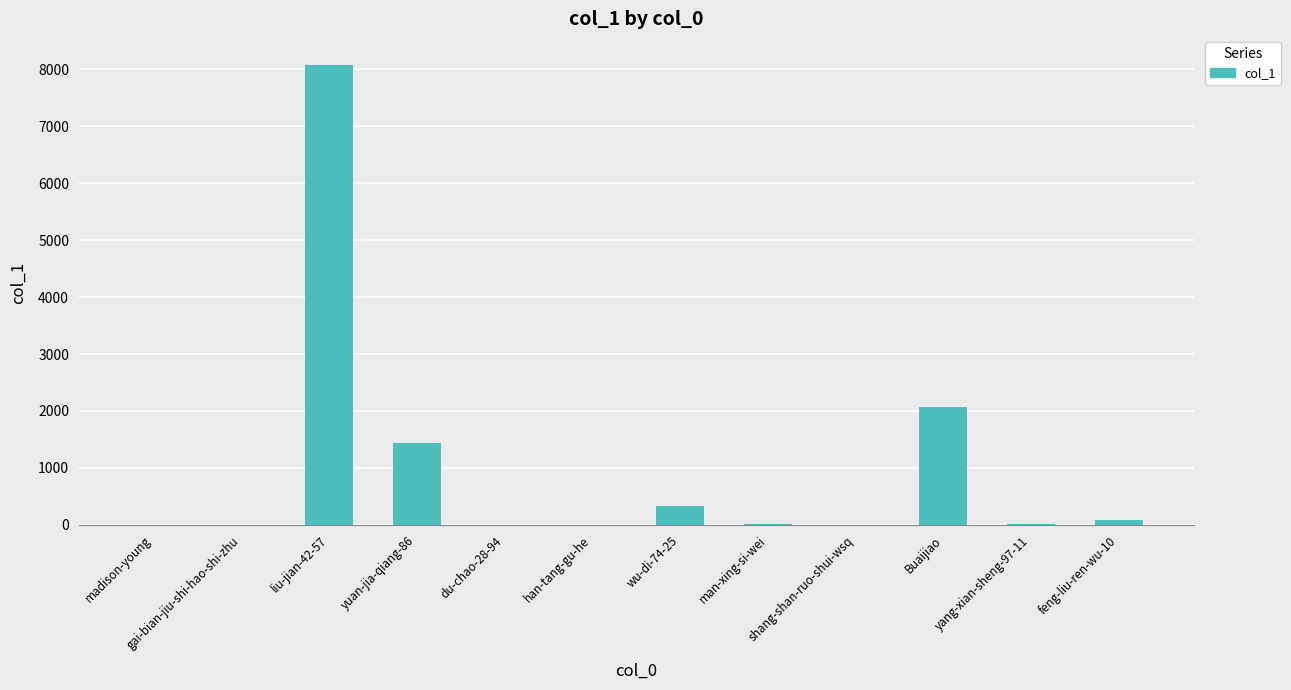

The value at yuan-jia-qiang-86 is 1445. True or false?

True